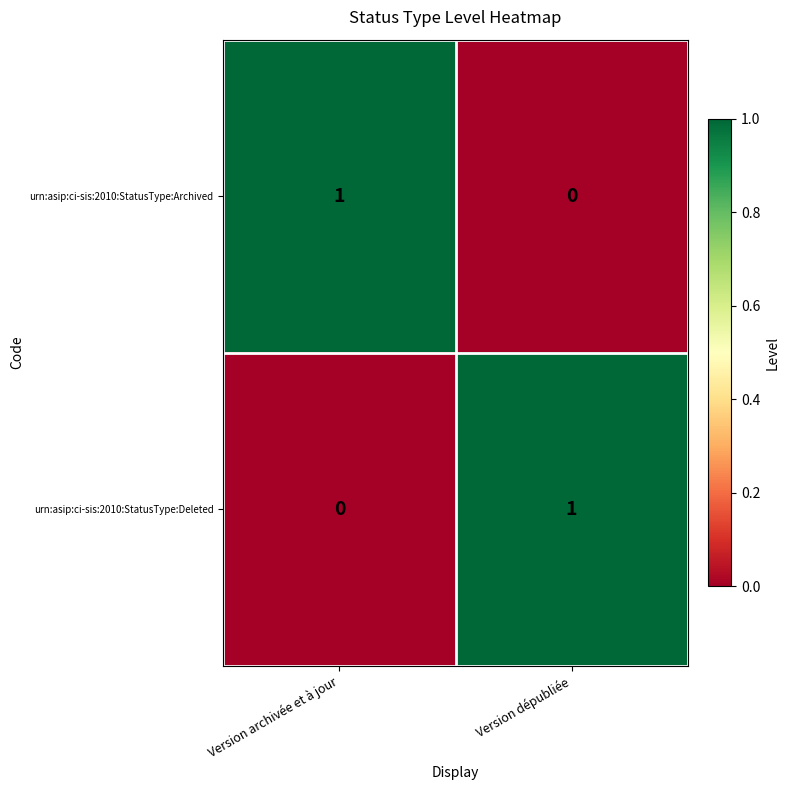

At how many categories does at least one series exceed 0?

2